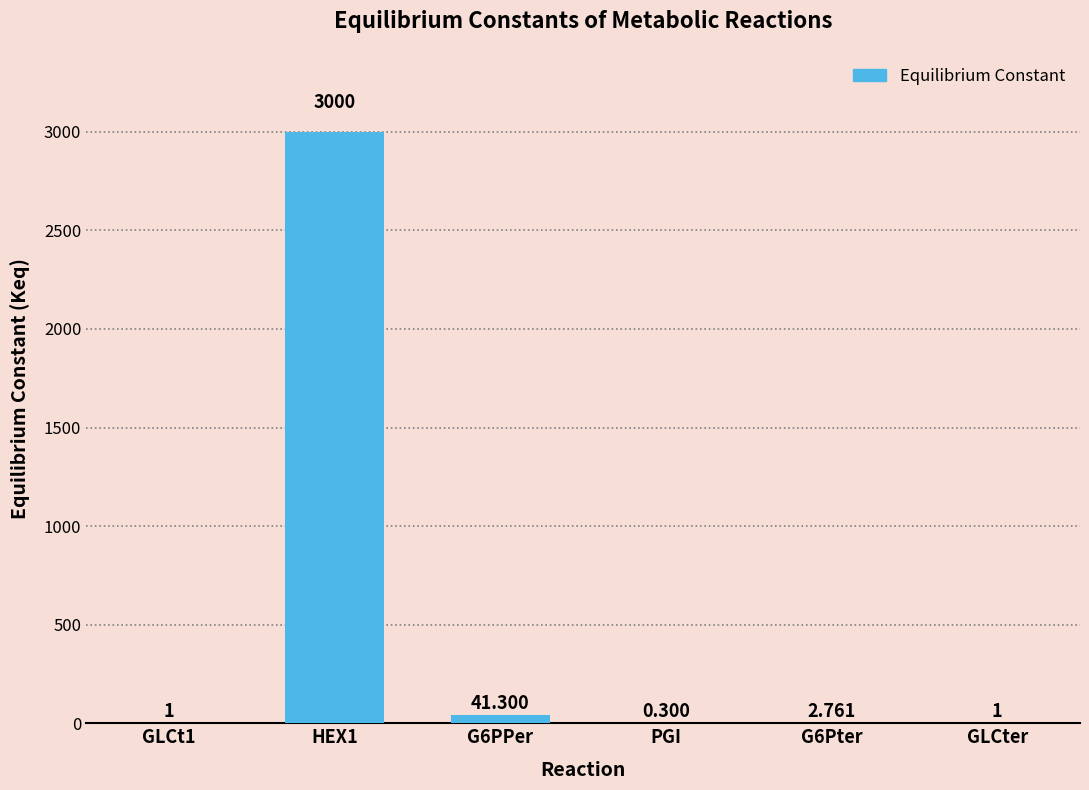

Reading right to left, transcribe all the data shown in this chart.

GLCter=1.0	G6Pter=2.8	PGI=0.3	G6PPer=41.3	HEX1=3000.0	GLCt1=1.0